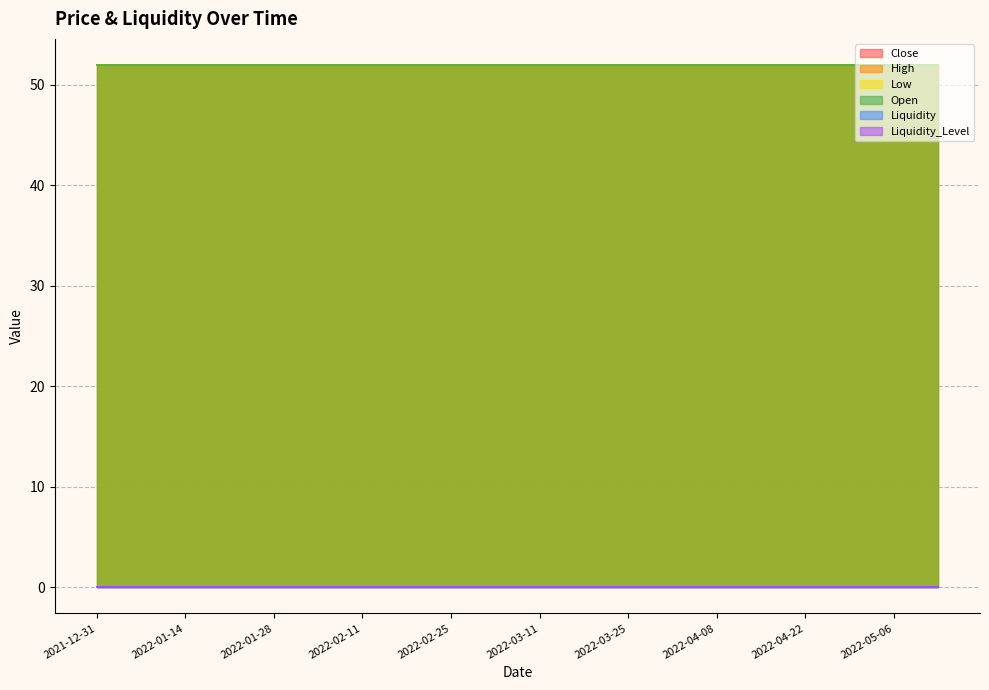

Does the chart have visible grid lines?

Yes